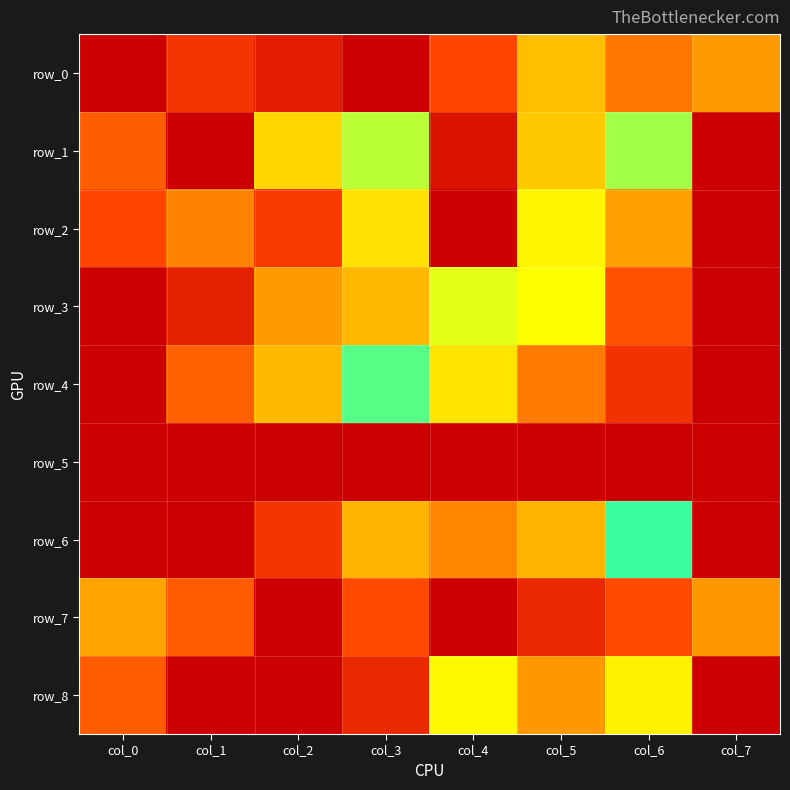

Between col_5 and col_0, which is larger?

col_5